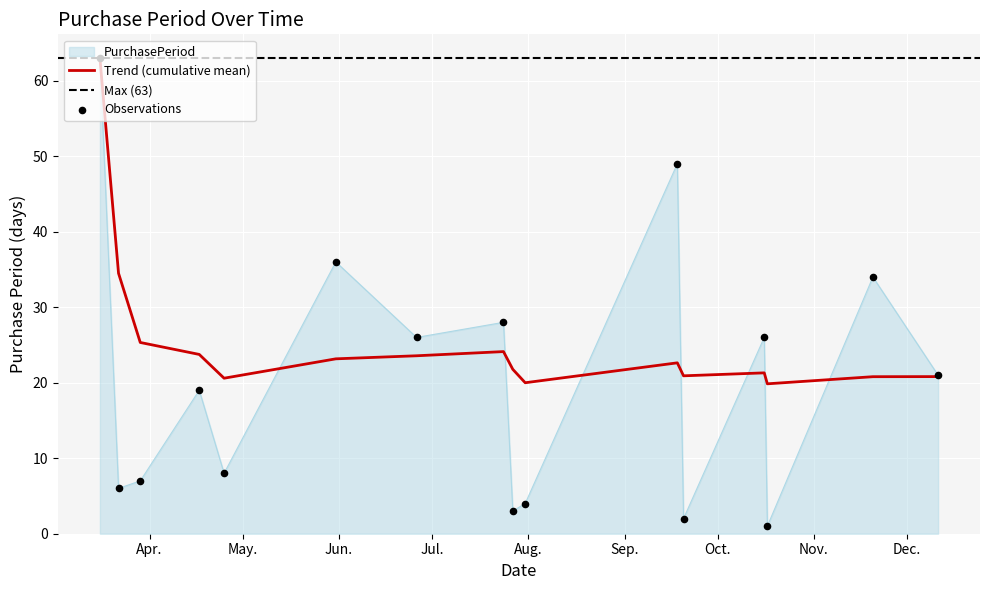

Which has a higher value, 2017-06-26 or 2017-03-22?

2017-06-26